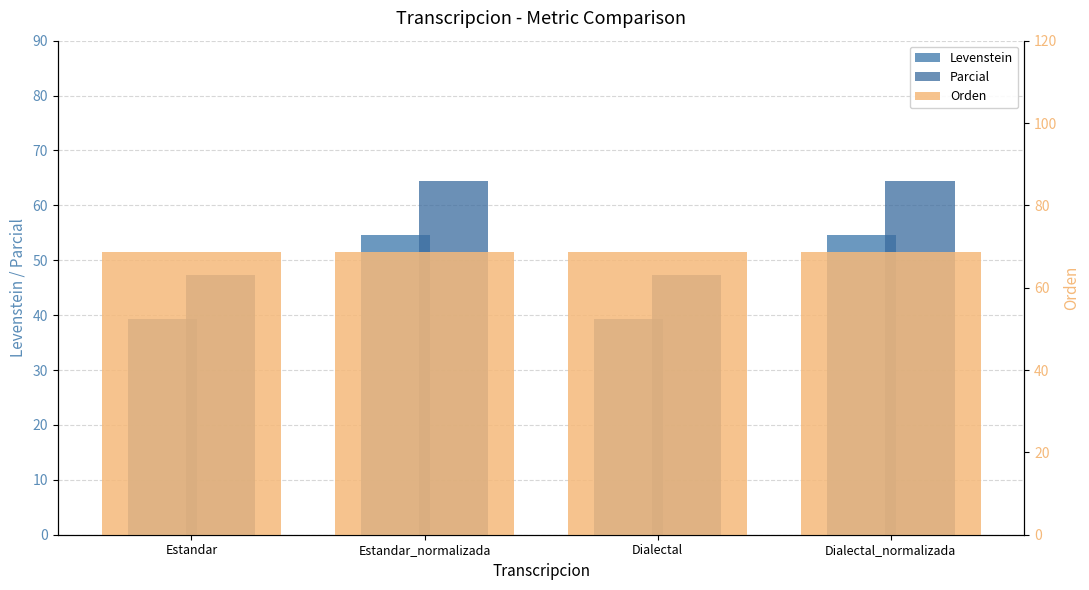

Reading left to right, what are all the values shown in this chart?

Levenstein: Estandar=39.3	Estandar_normalizada=54.5	Dialectal=39.3	Dialectal_normalizada=54.5
Parcial: Estandar=47.4	Estandar_normalizada=64.5	Dialectal=47.4	Dialectal_normalizada=64.5
Orden: Estandar=68.6	Estandar_normalizada=68.6	Dialectal=68.6	Dialectal_normalizada=68.6